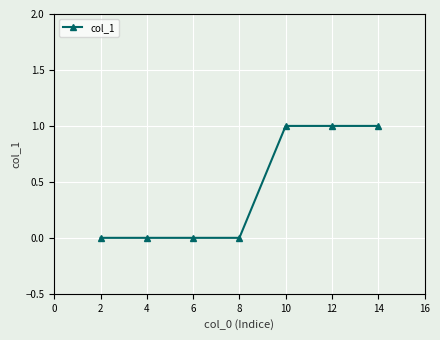

What is the change in value from 8 to 14?

+1